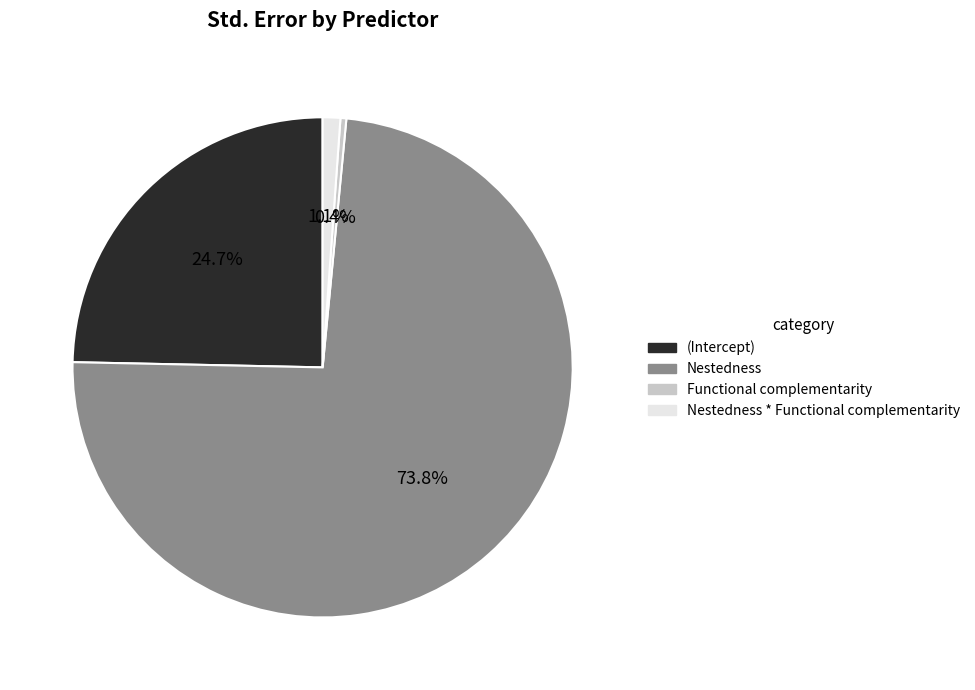

What portion of the pie excludes (Intercept)?

75.3%